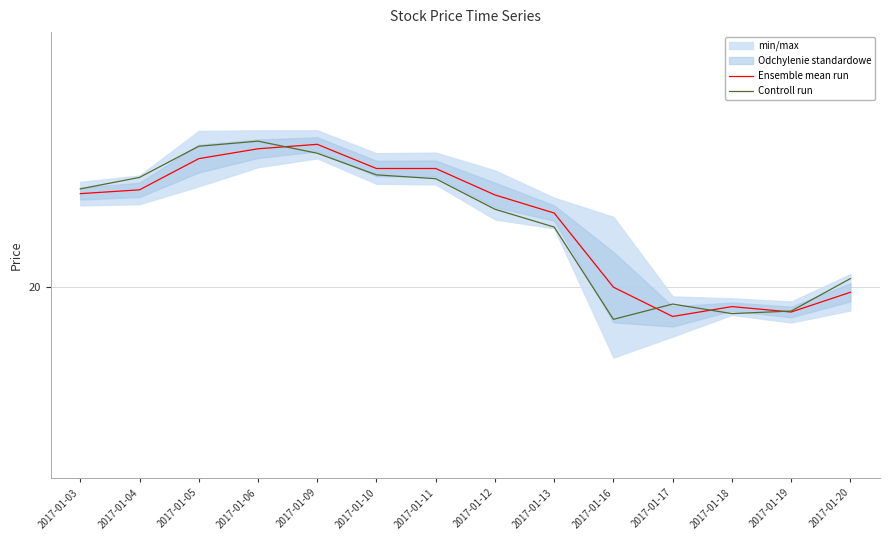

Does the chart have visible grid lines?

Yes